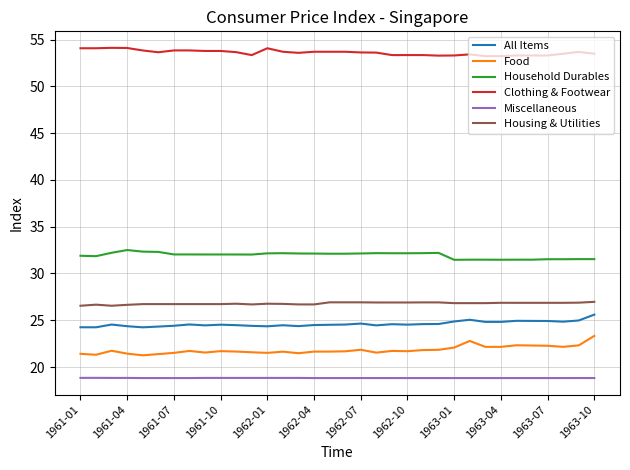

What is the lowest value of the Household Durables series?

31.5